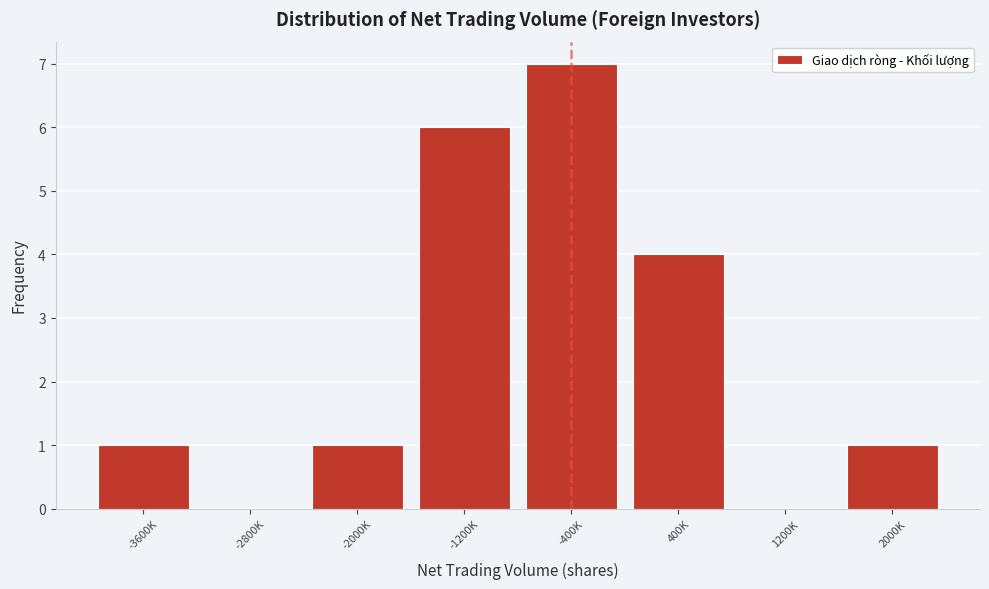

Reading left to right, list all the values displayed in this chart.

-3600K=1	-2800K=0	-2000K=1	-1200K=6	-400K=7	400K=4	1200K=0	2000K=1